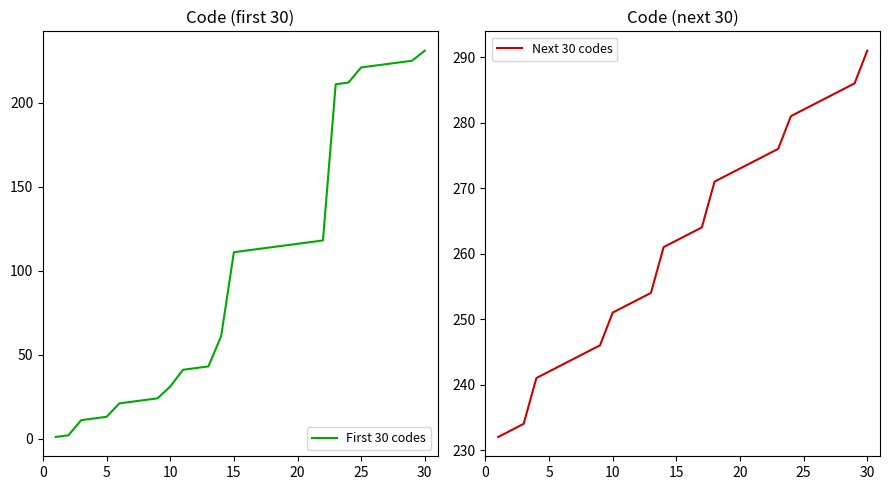

True or false: Next 30 codes has more than 2 interior local peaks.

False